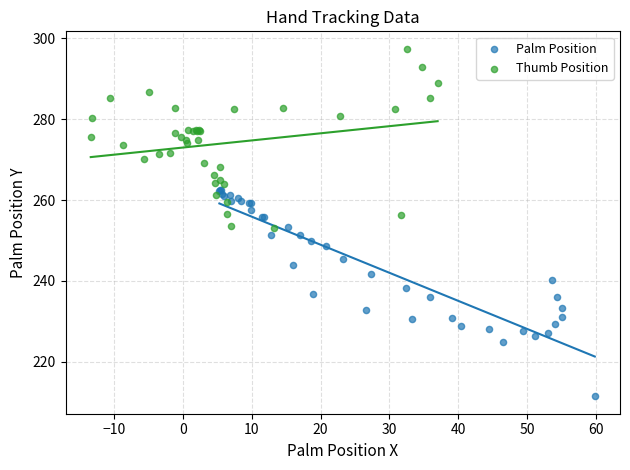

Which series has the largest Y range (max minus min)?

Palm Position